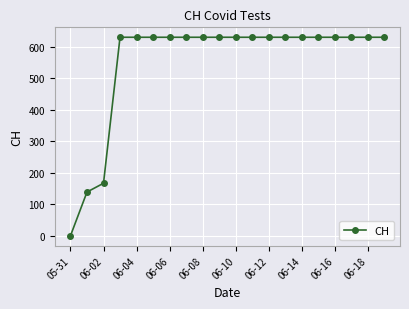

What is the greatest value displayed?

631